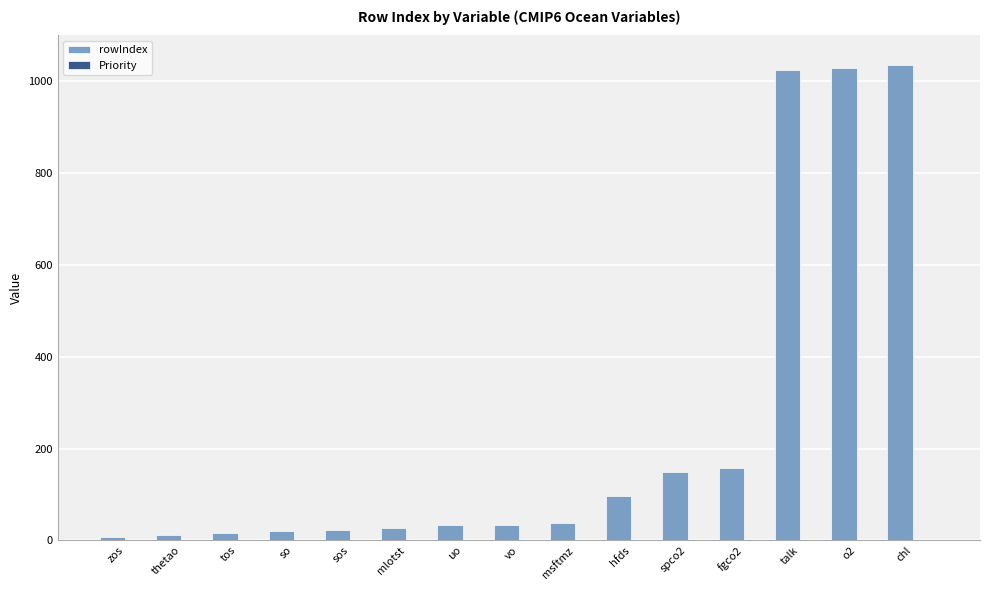

The value of rowIndex at fgco2 is 228. True or false?

False